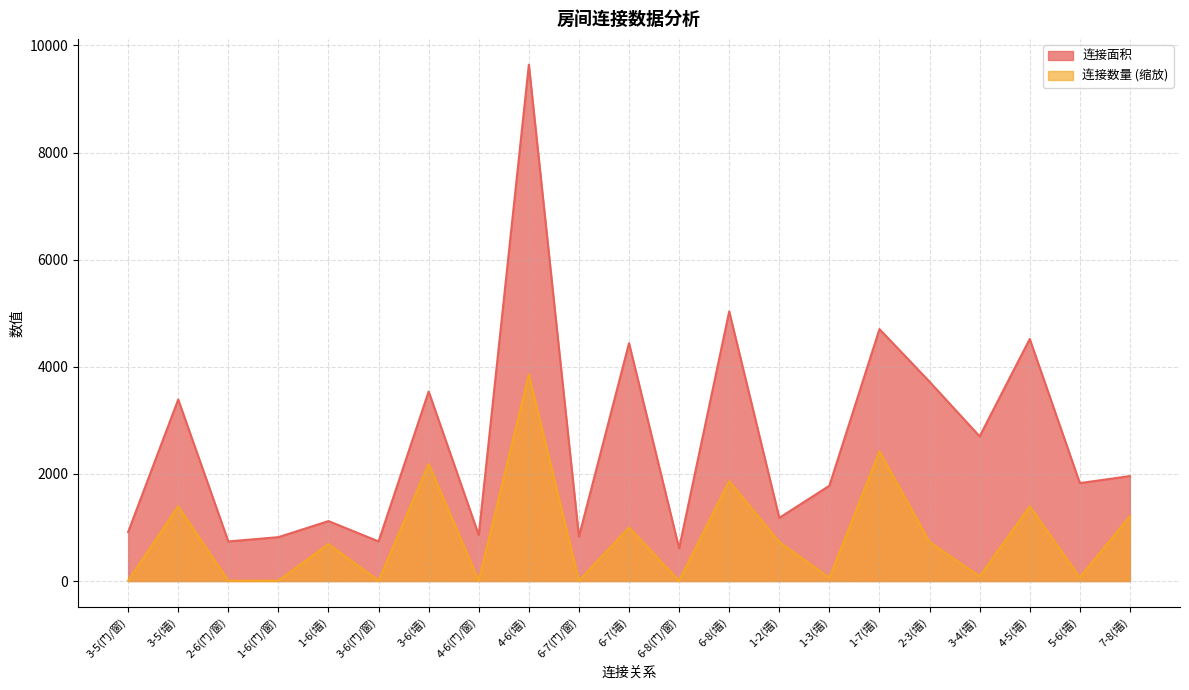

Which category has the lowest value across all series?

3-5(门/窗)